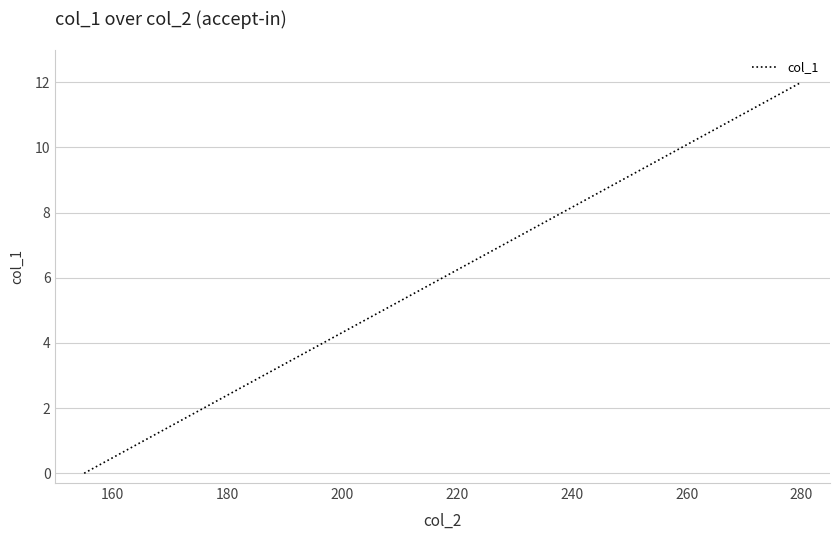

Count the number of values greater than 6.

20